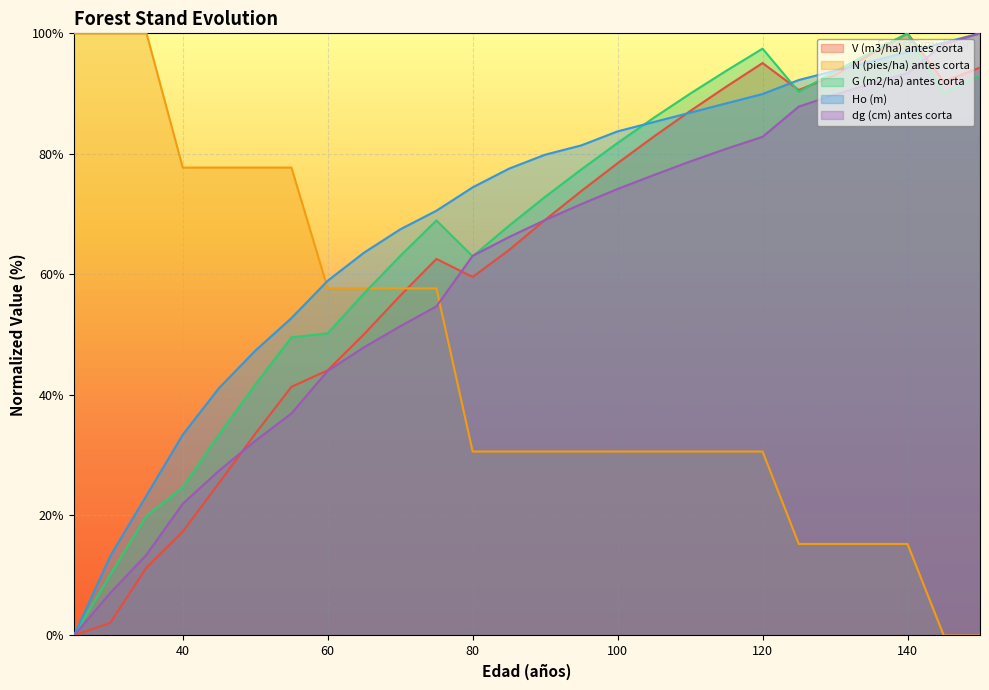

Is the value of N (pies/ha) antes corta at 80 greater than the value of dg (cm) antes corta at 80?

No